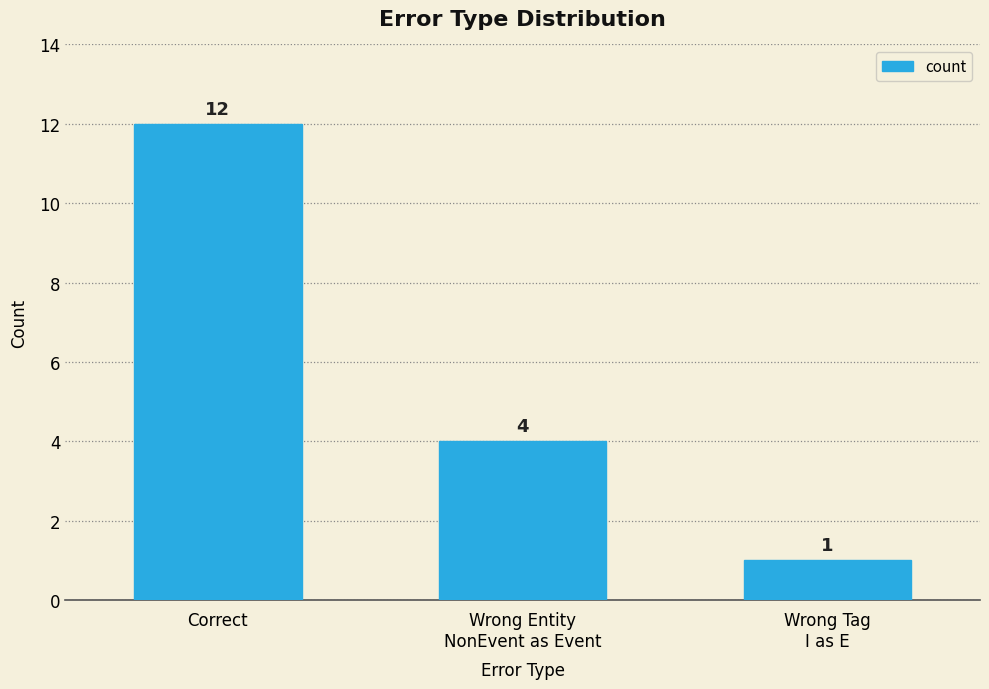

List the labels in order of value, smallest first.

Wrong Tag
I as E, Wrong Entity
NonEvent as Event, Correct